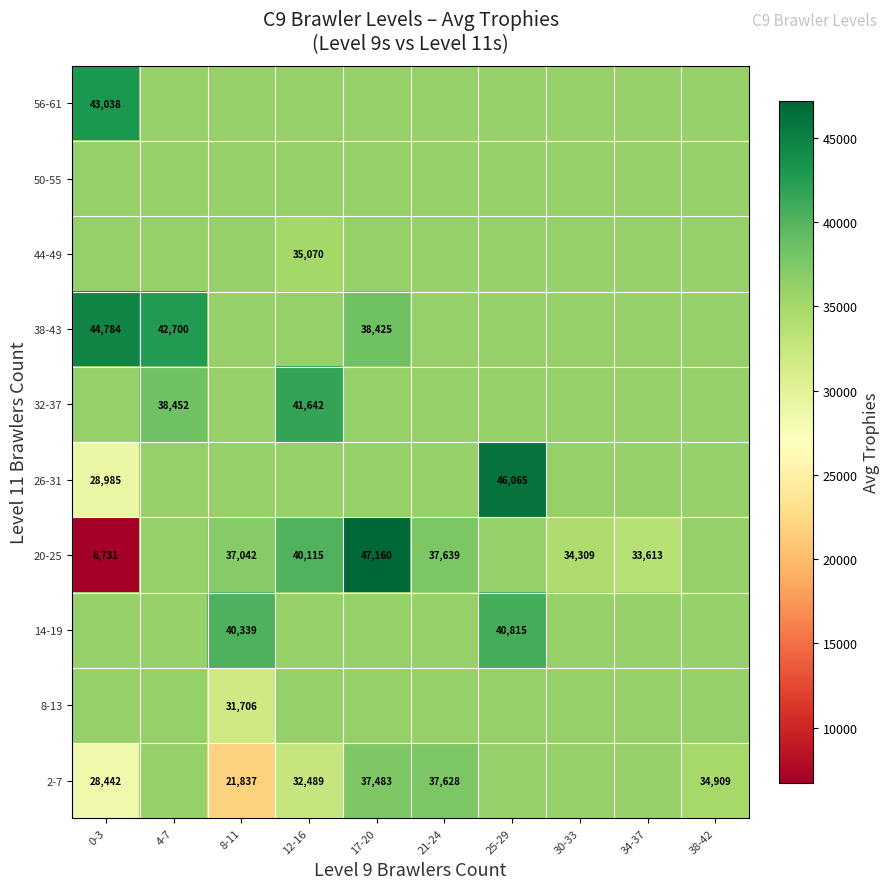

Which label corresponds to the largest value in the chart?

17-20